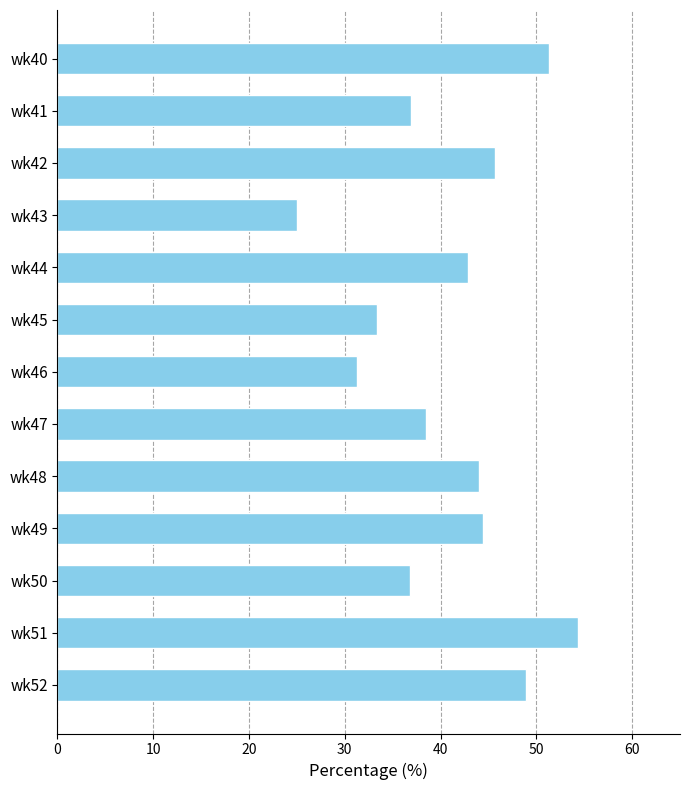

True or false: the data shows 54.3 at wk51.

True